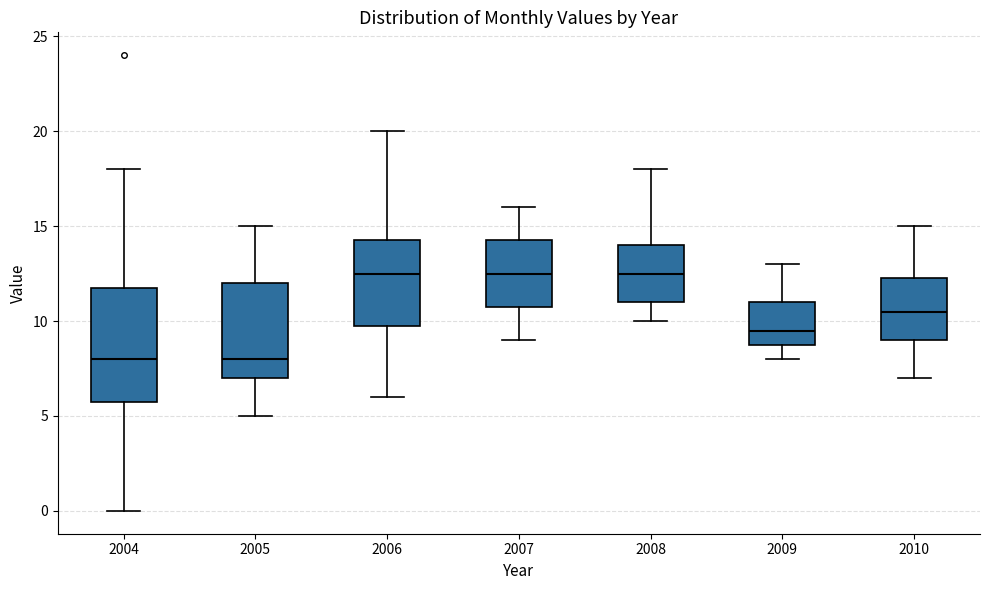

Comparing the boxes themselves (not the whiskers), which one is the tallest?

2004